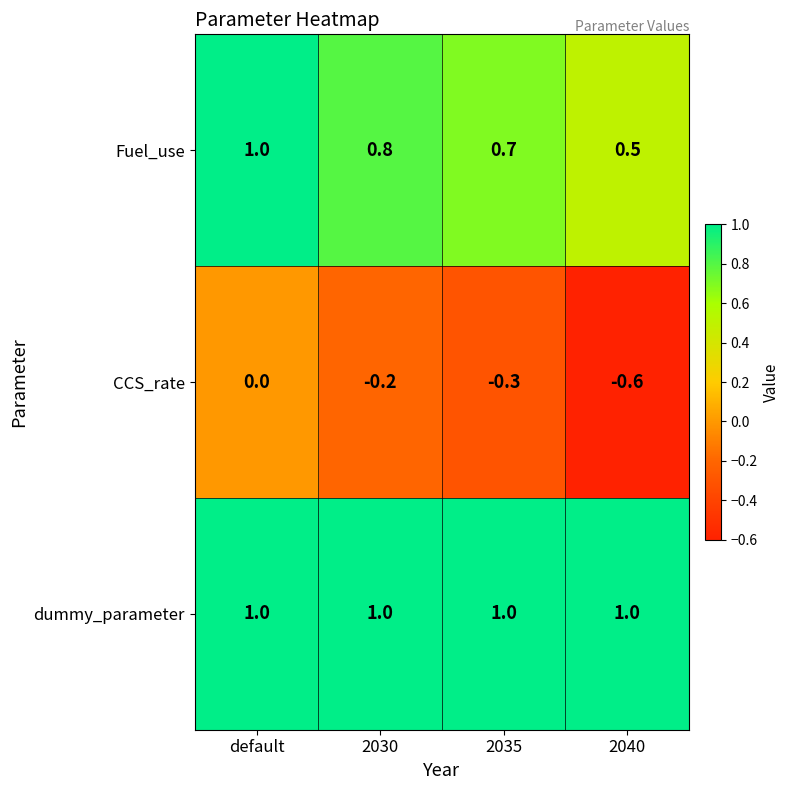

What is the average value of the dummy_parameter series?

1.0